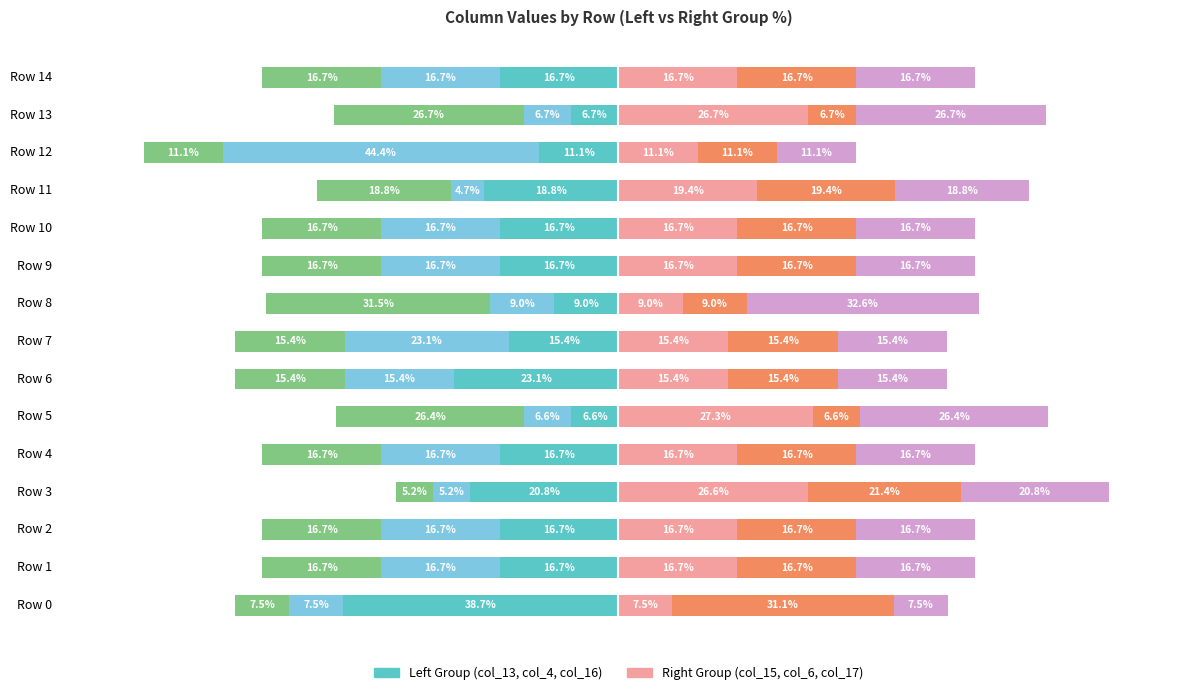

Are the bars horizontal?

Yes